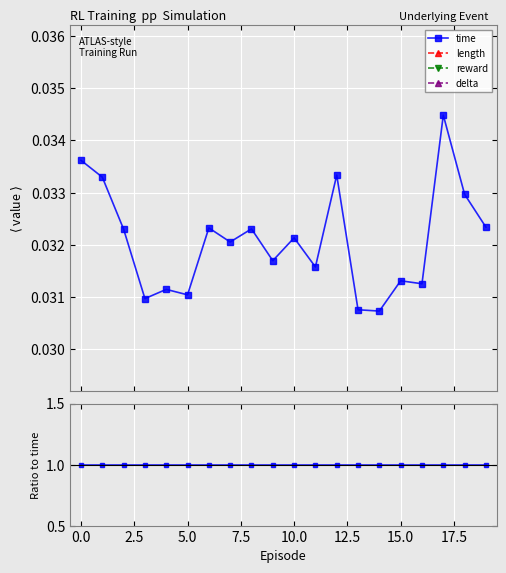

Does the chart display data point markers on the line(s)?

Yes